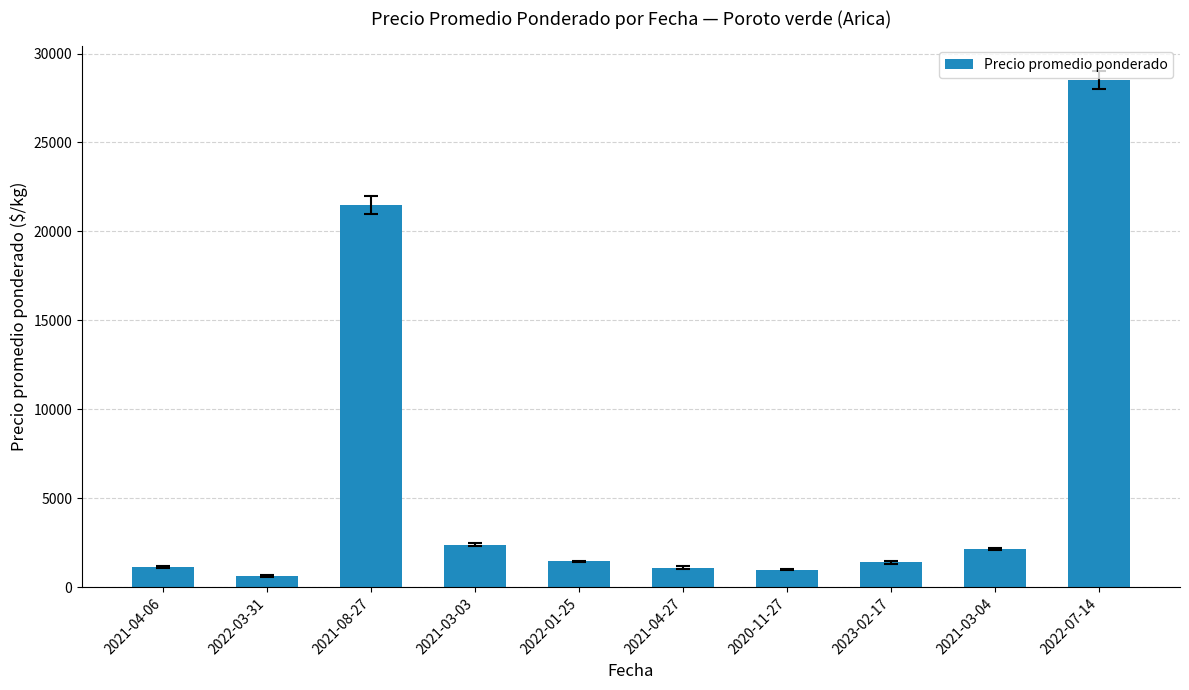

How many data points are less than 1450?

5